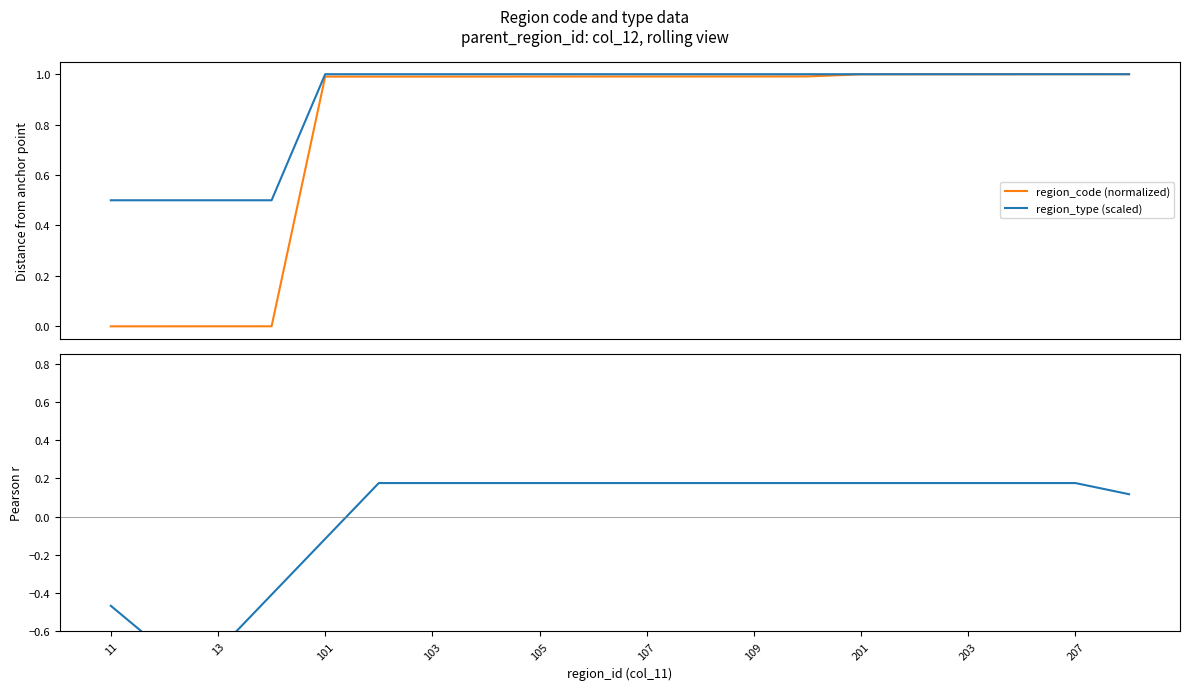

What is the smallest value displayed?

-0.7